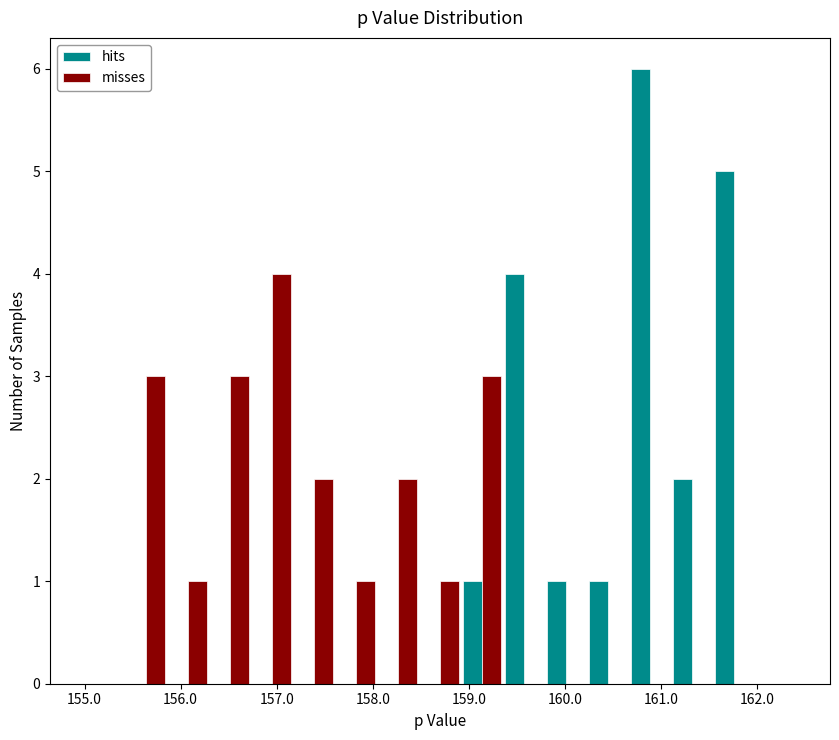

Reading left to right, list every range on the x-axis with the height of the bar of each series over it. Neither the bar edges nor the heights are printed on the chart, so give them approximately, as read against the axes.

155.0 to 155.4: hits=0	misses=0
155.4 to 155.9: hits=0	misses=3
155.9 to 156.3: hits=0	misses=1
156.3 to 156.7: hits=0	misses=3
156.7 to 157.2: hits=0	misses=4
157.2 to 157.6: hits=0	misses=2
157.6 to 158.0: hits=0	misses=1
158.0 to 158.5: hits=0	misses=2
158.5 to 158.9: hits=0	misses=1
158.9 to 159.4: hits=1	misses=3
159.4 to 159.8: hits=4	misses=0
159.8 to 160.2: hits=1	misses=0
160.2 to 160.7: hits=1	misses=0
160.7 to 161.1: hits=6	misses=0
161.1 to 161.5: hits=2	misses=0
161.5 to 162.0: hits=5	misses=0
162.0 to 162.4: hits=0	misses=0